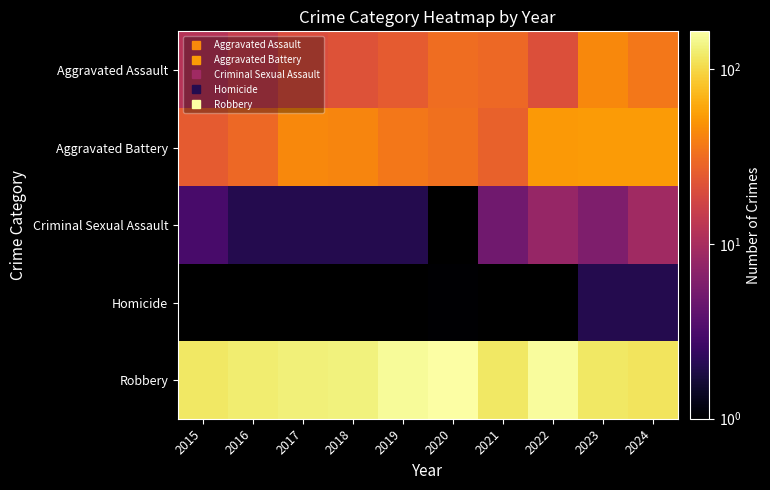

At which label does Aggravated Assault reach its minimum?

2015